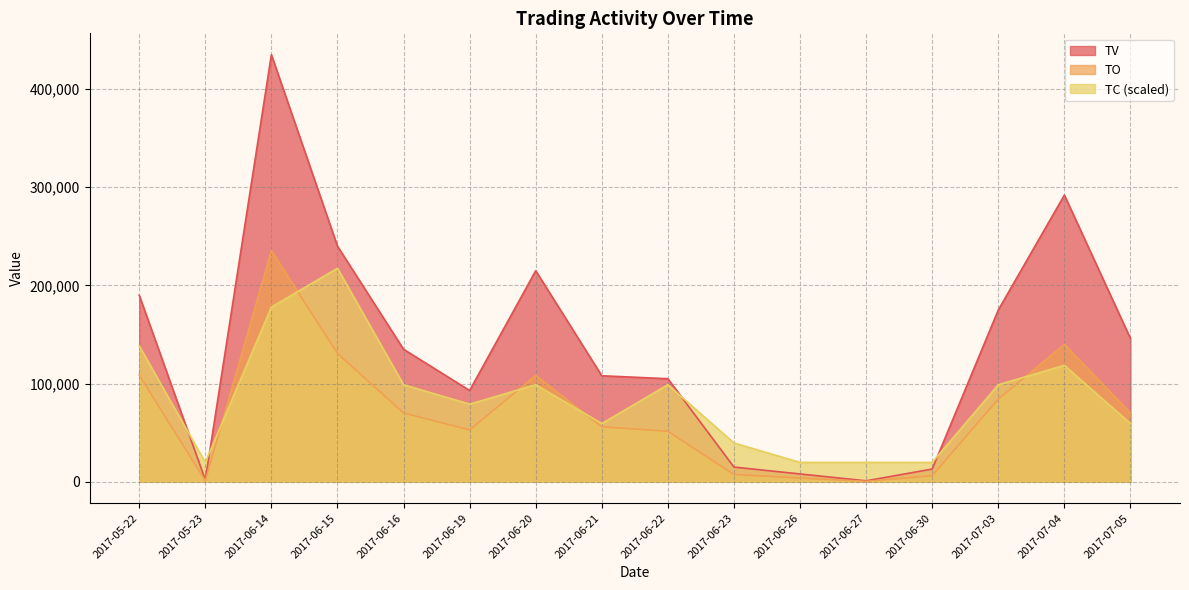

What is the sum of the TO values at 2017-06-27 and 2017-06-26?

4330.0